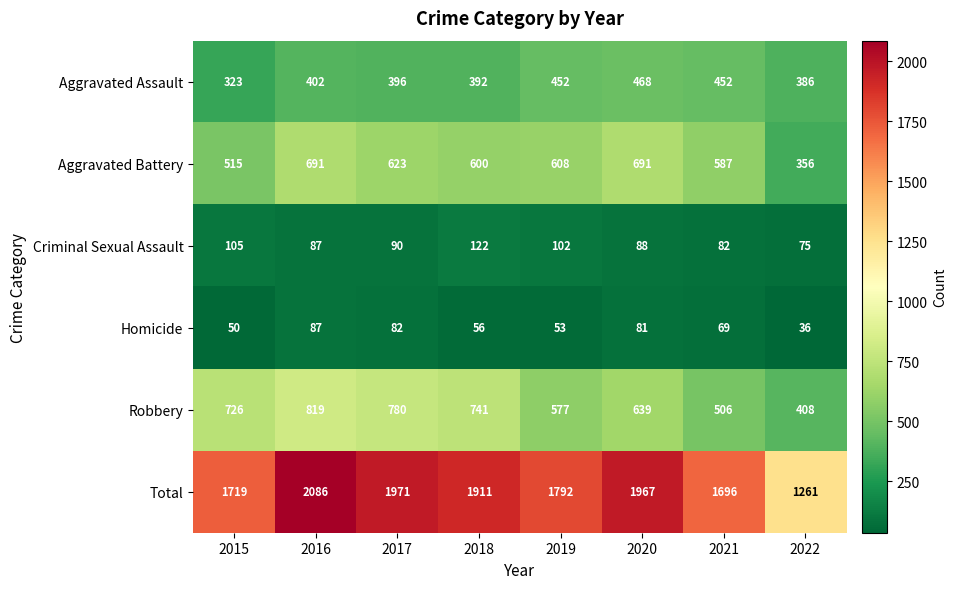

Where is Robbery nearest to the value 613?

2020